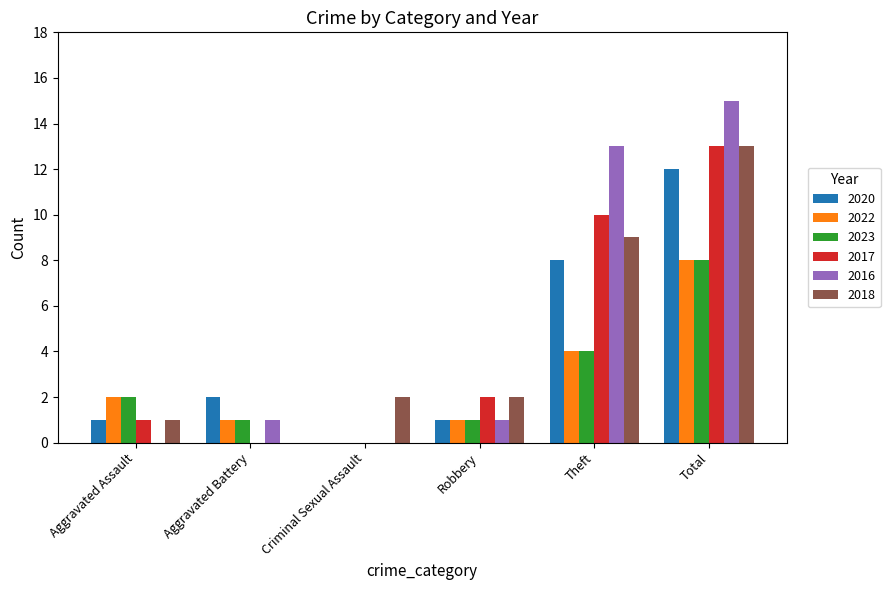

Count the number of categories in the chart.

6